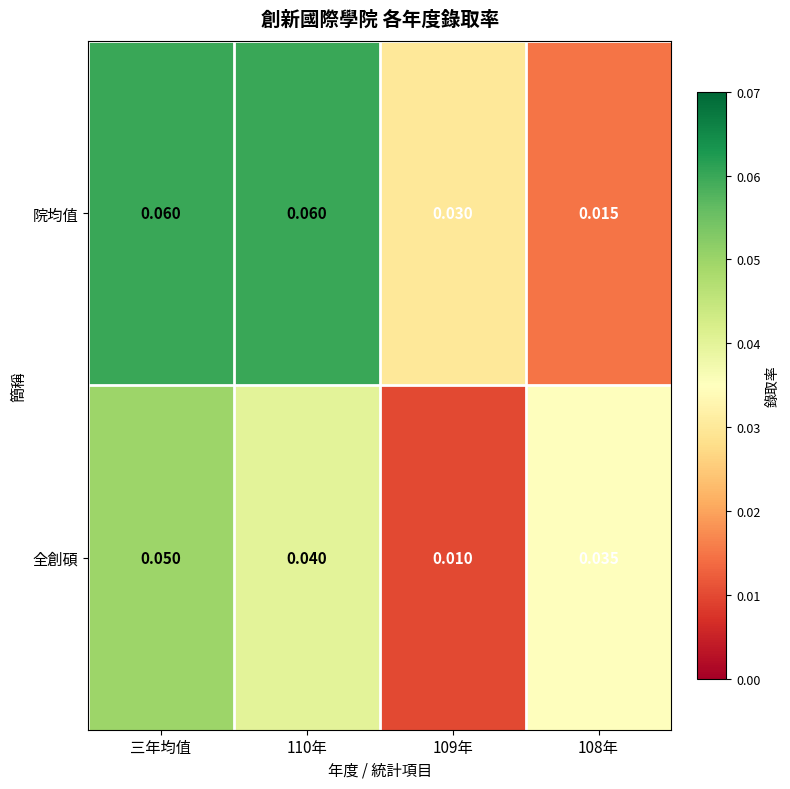

At 109年, list the series in order from smallest to largest.

全創碩, 院均值